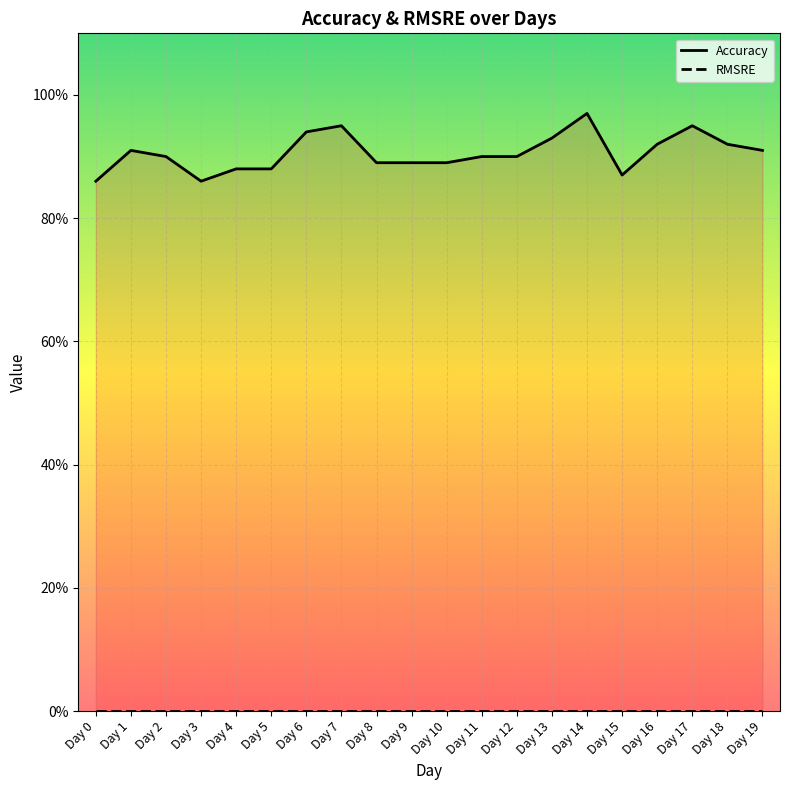

True or false: Accuracy has a value of 0.3 at Day 1.

False